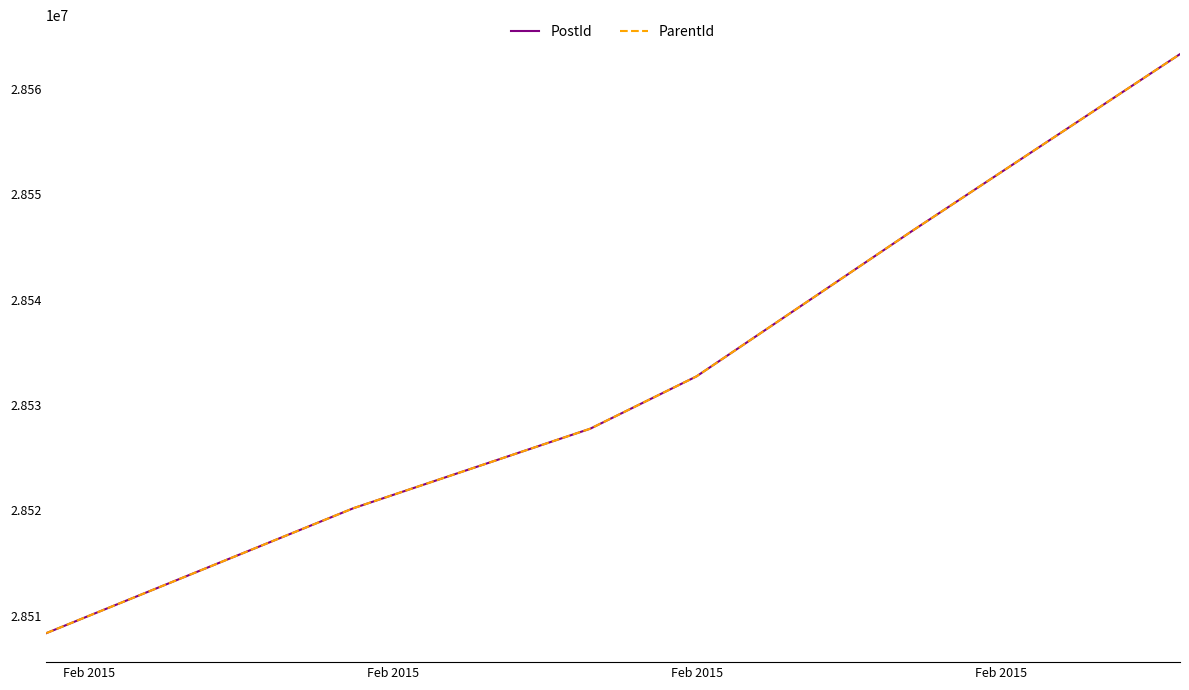

Does the chart have visible grid lines?

No